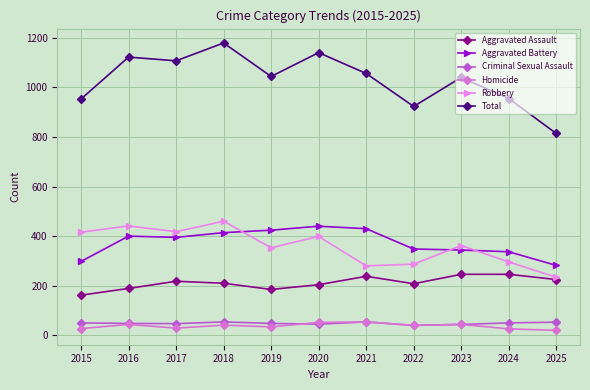

Is it true that Robbery equals 418 at 2017?

True